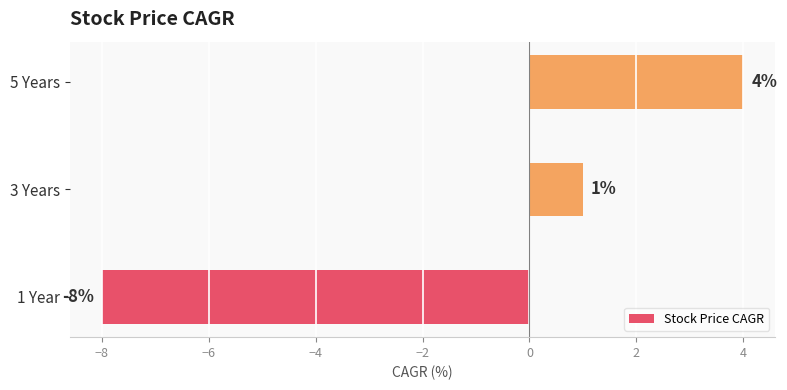

List the labels in order of value, largest first.

5 Years, 3 Years, 1 Year